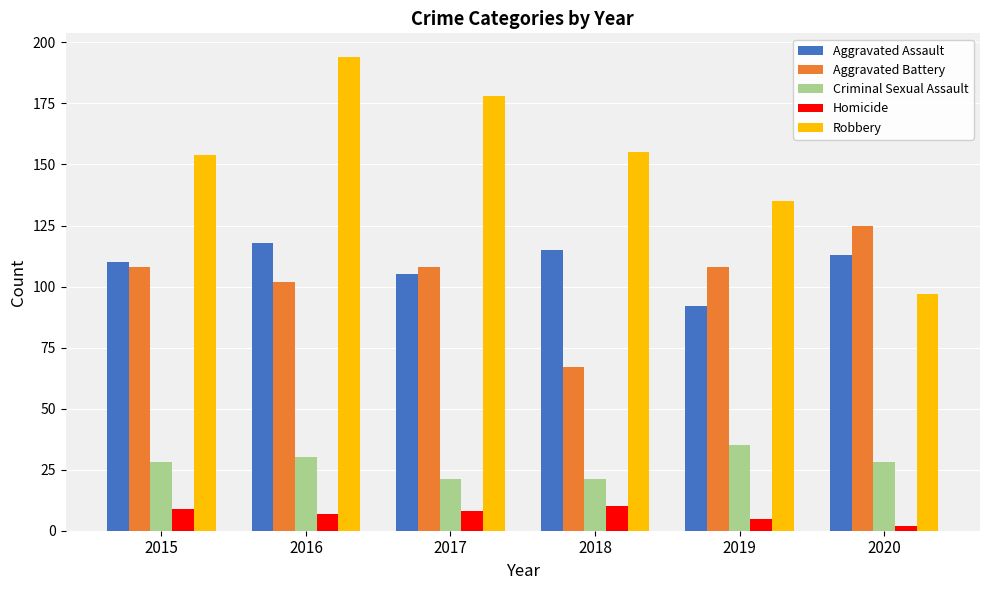

What is the difference between the second highest and minimum values in the Aggravated Battery series?

41